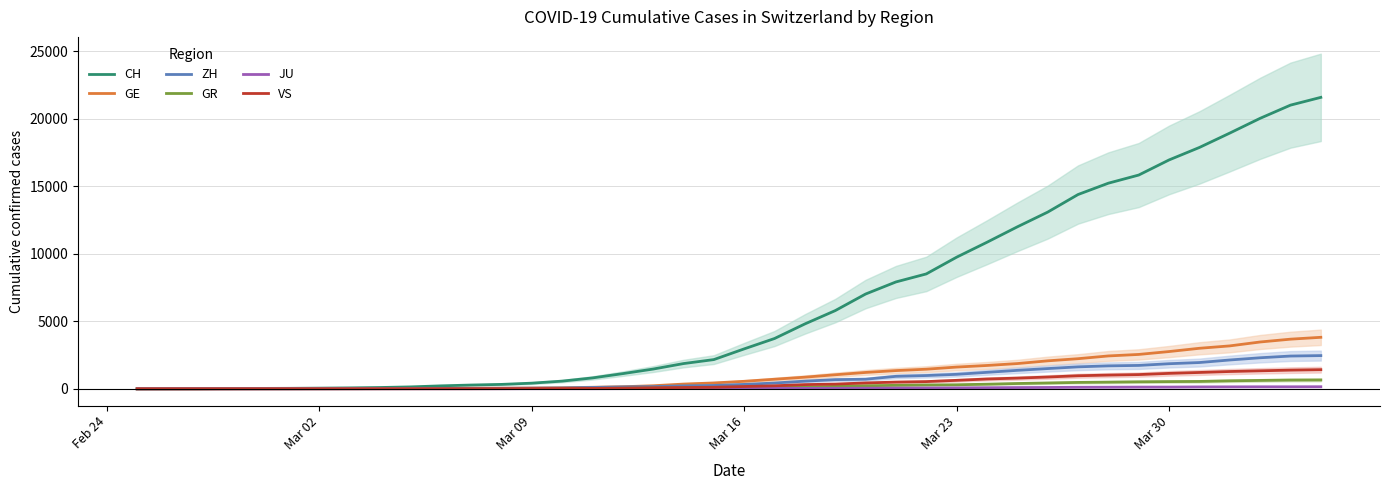

What is the sum of all ZH values?

29140